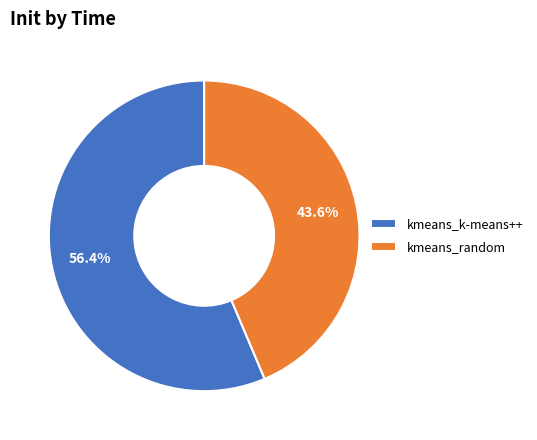

What is the ratio of the value at kmeans_k-means++ to the value at kmeans_random?

1.3